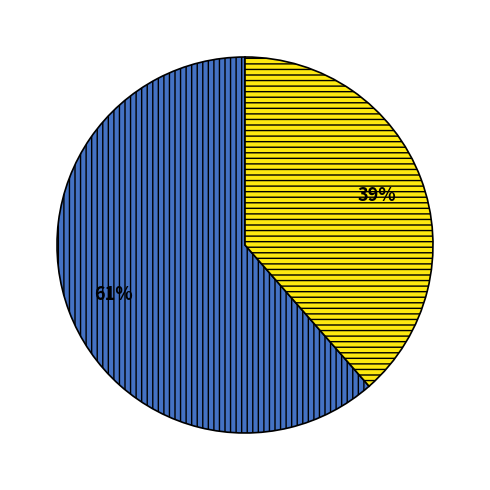

Is there a majority slice in this chart?

Yes